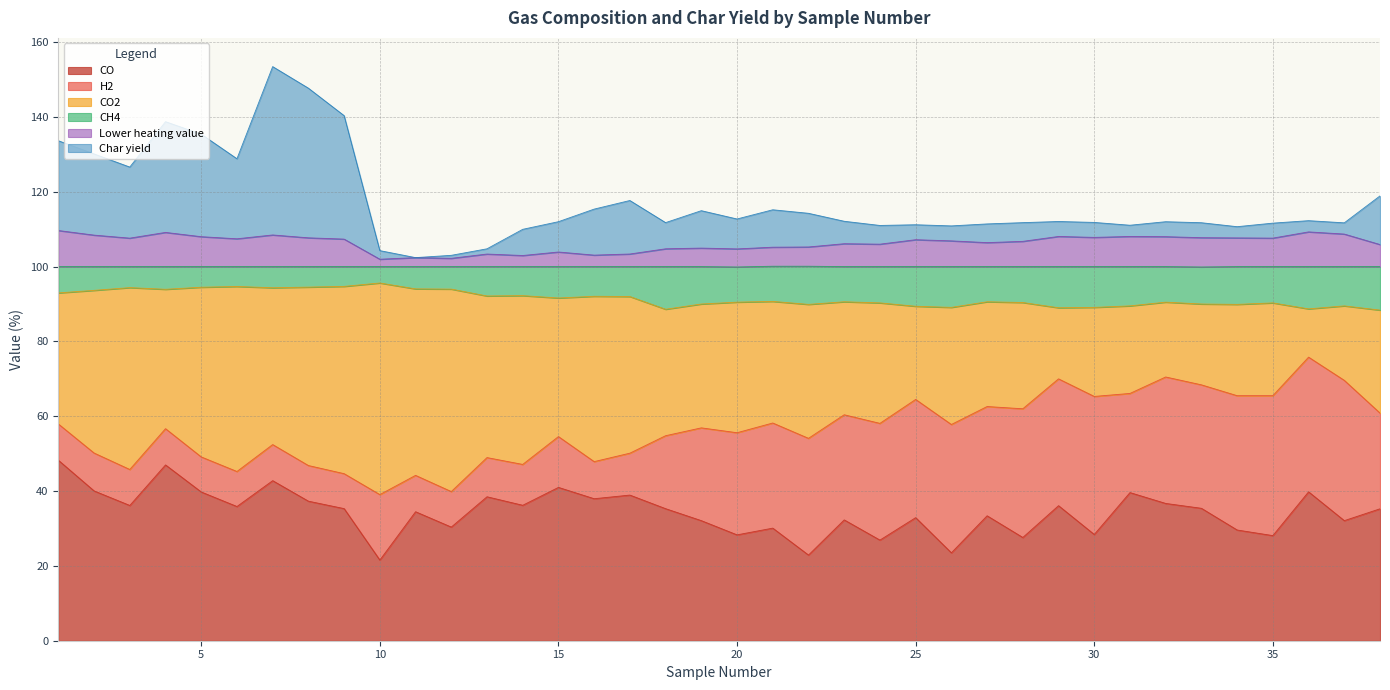

At which label is Char yield closest to 127?

3